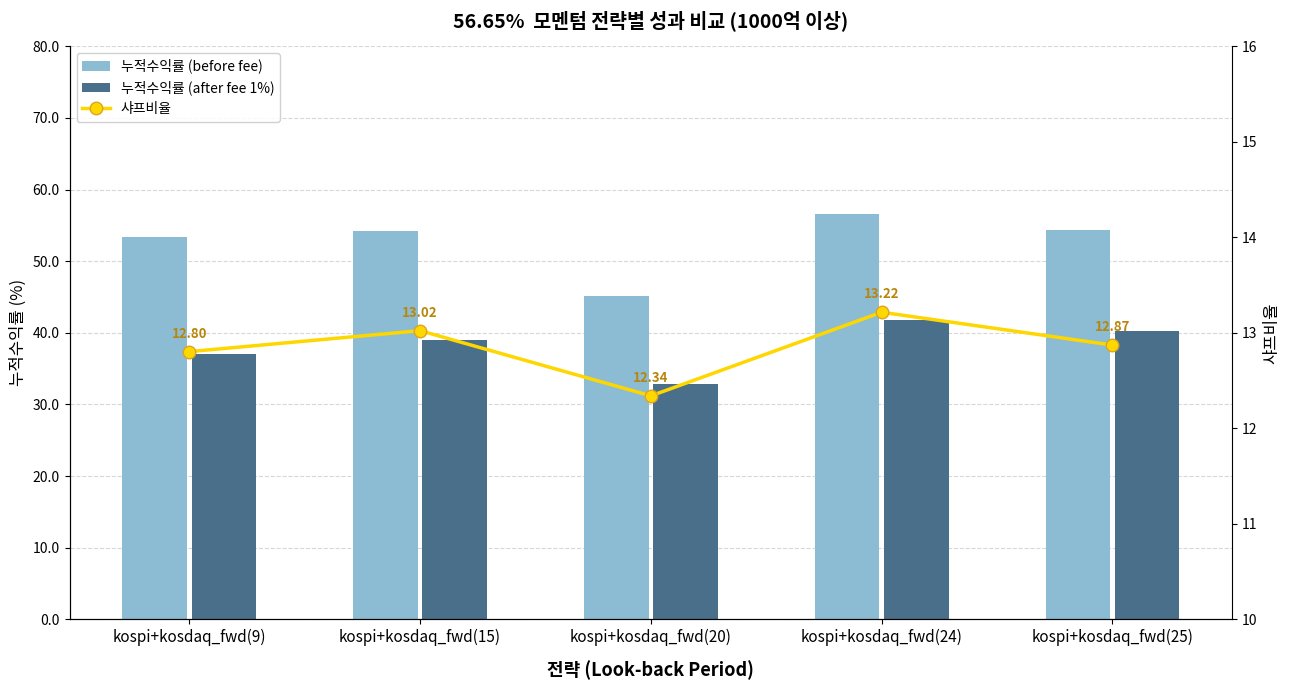

What is the highest value of the 샤프비율 series?

13.2